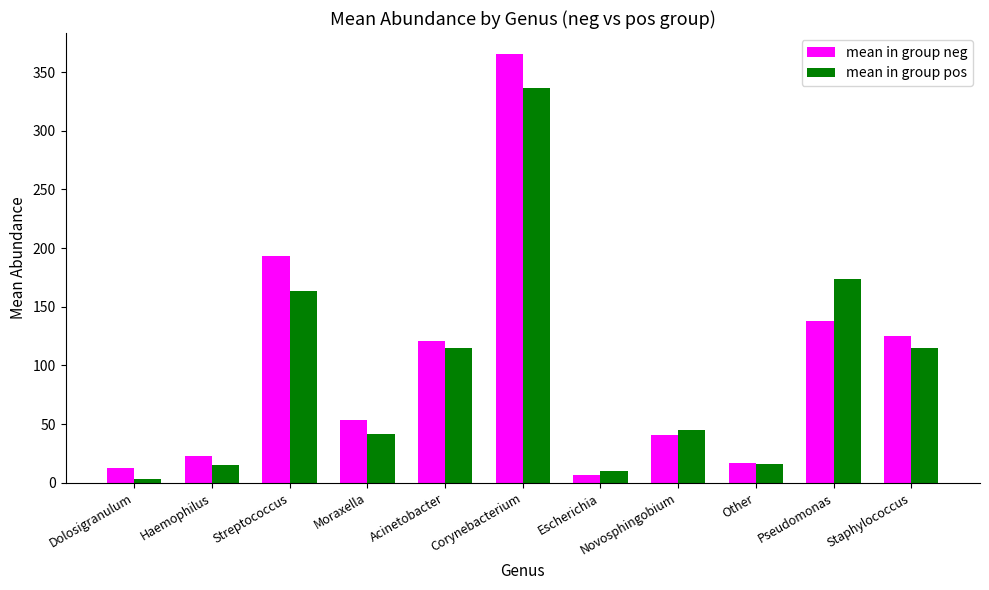

Is it true that mean in group pos equals 533.1 at Corynebacterium?

False